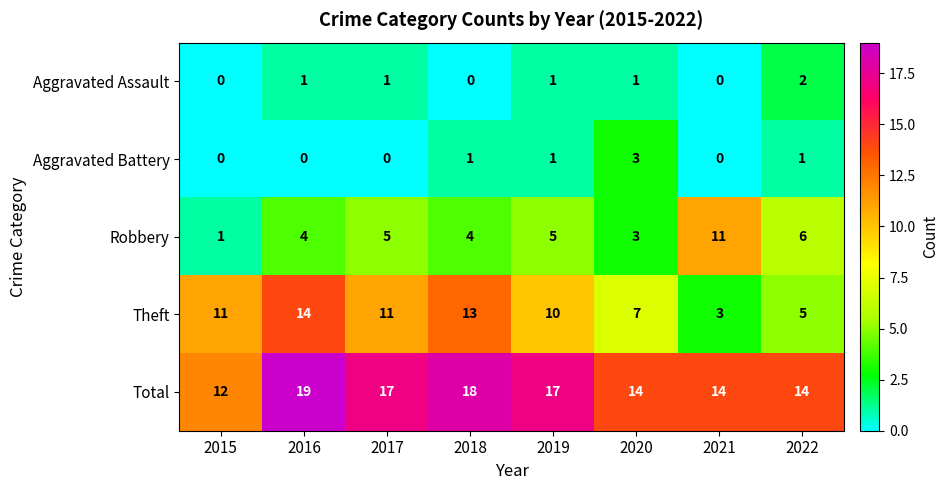

True or false: Aggravated Battery has a value of 2 at 2021.

False